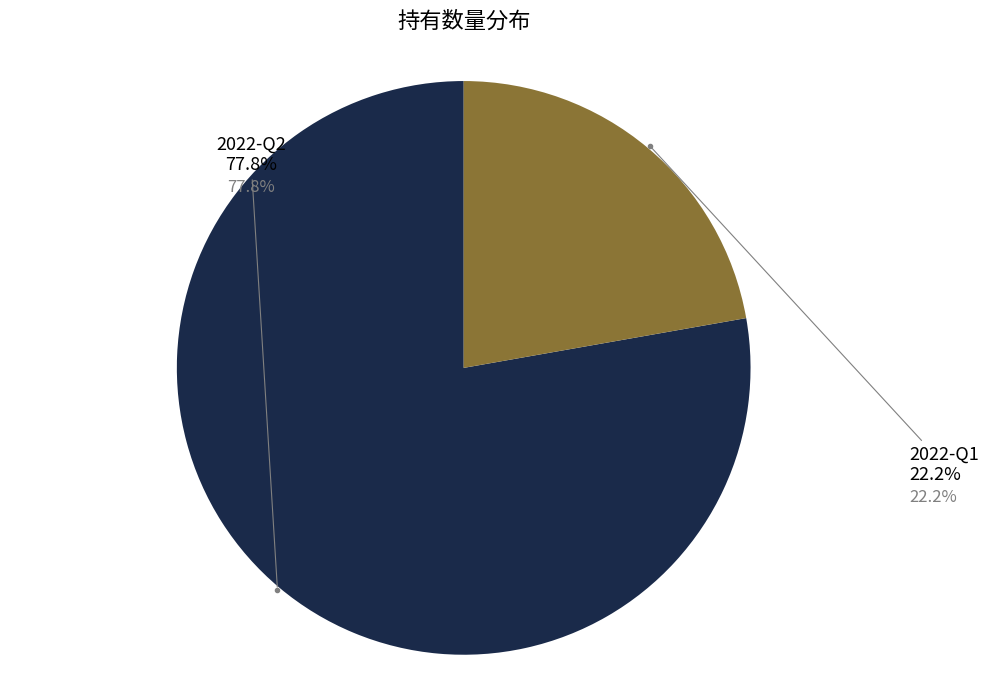

What percentage is the 2022-Q2 slice, to the nearest percent?

78%